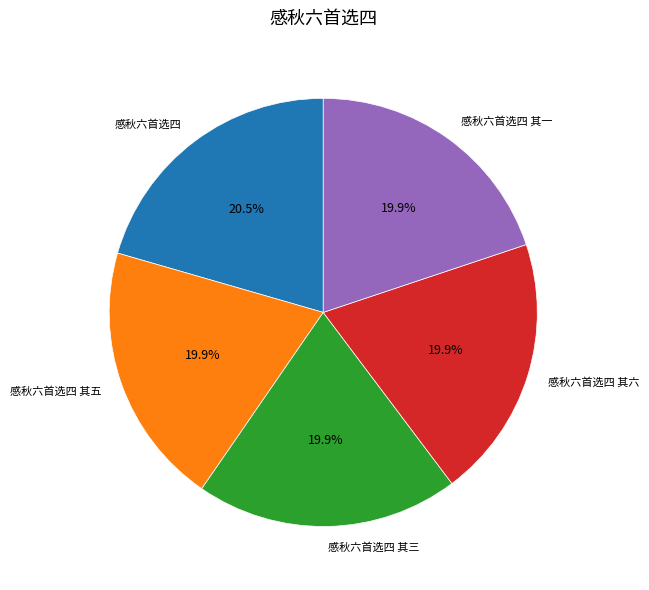

What portion of the pie excludes 感秋六首选四?

79.5%